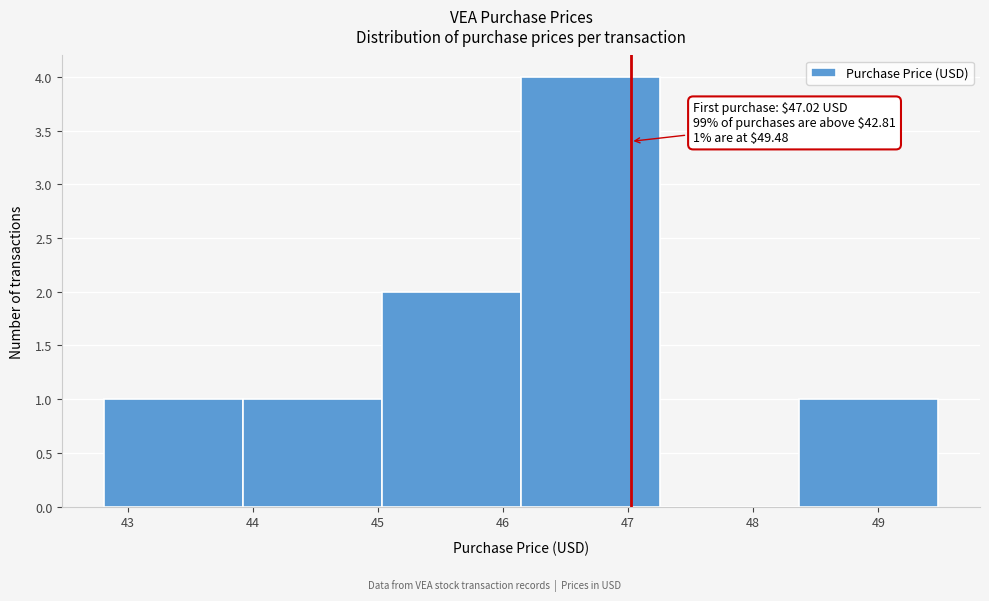

Over which range of the x-axis is the bar tallest?

46.1 to 47.3